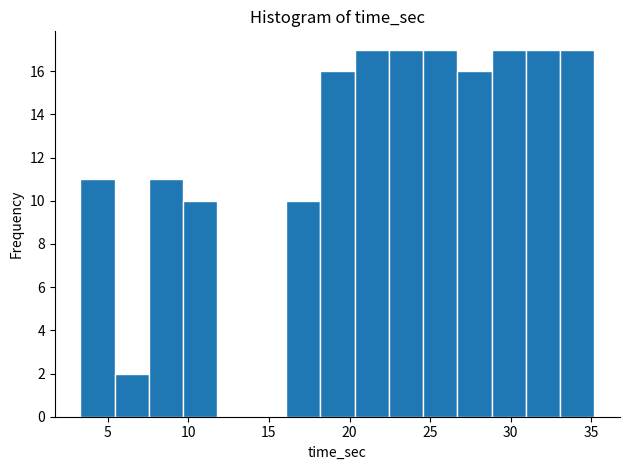

Reading left to right, list every bar in this chart as the range it spans on the x-axis followed by its height. Neither the bar edges nor the heights are printed on the chart, so give them approximately, as read against the axes.

3.5 to 5.5: 11
5.5 to 7.5: 2
7.5 to 9.5: 11
9.5 to 12.0: 10
12.0 to 14.0: 0
14.0 to 16.0: 0
16.0 to 18.0: 10
18.0 to 20.5: 16
20.5 to 22.5: 17
22.5 to 24.5: 17
24.5 to 26.5: 17
26.5 to 29.0: 16
29.0 to 31.0: 17
31.0 to 33.0: 17
33.0 to 35.0: 17